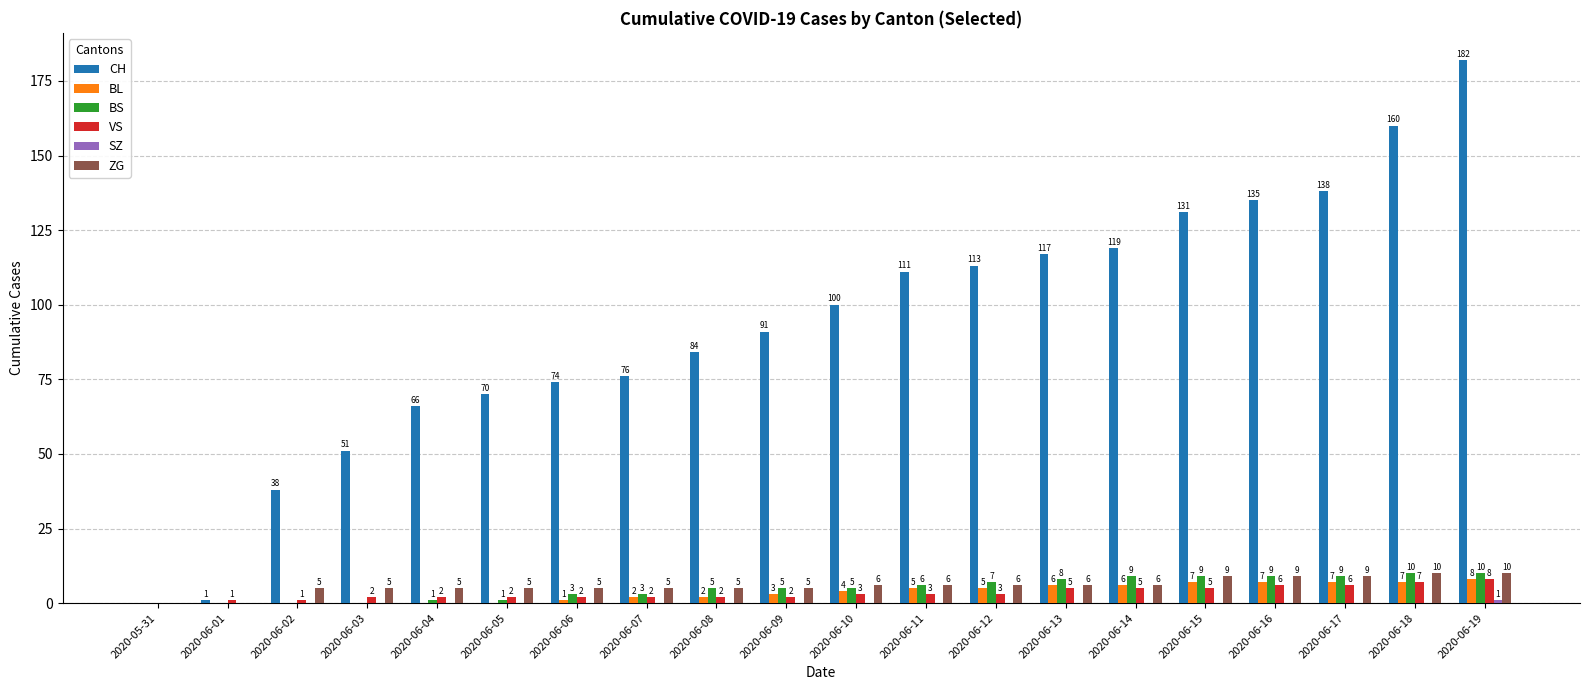

How many VS values are between 2 and 5?

13